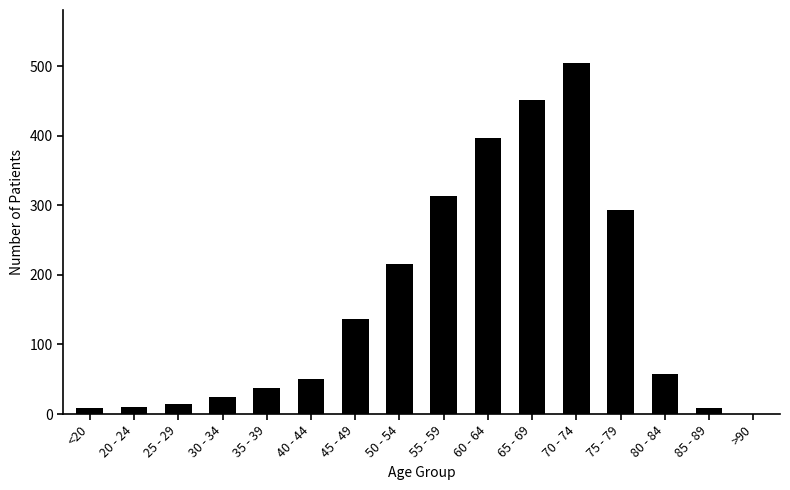

At which category does the chart reach its peak across all series?

70 - 74